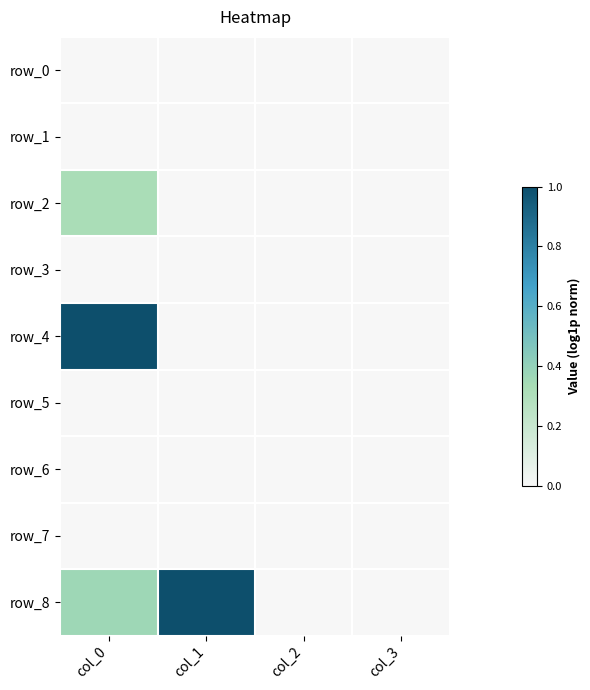

Which category has the lowest value across all series?

col_1